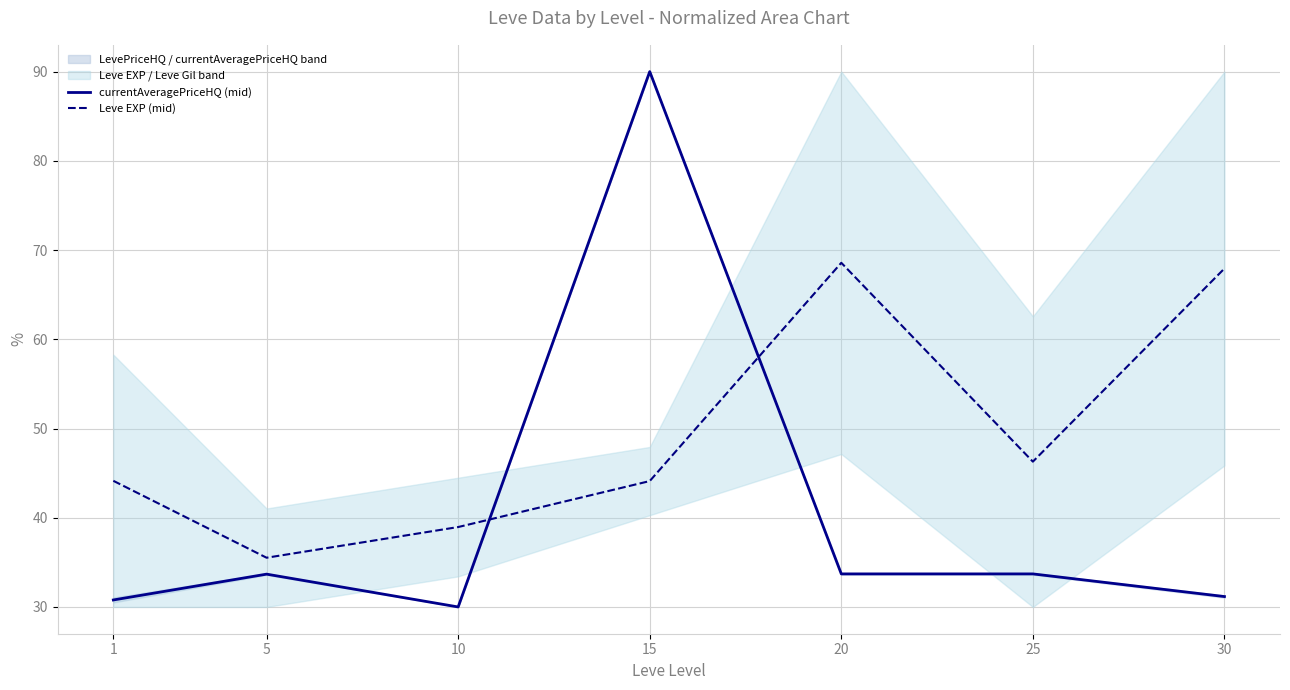

Where is currentAveragePriceHQ (mid) nearest to the value 60?

25